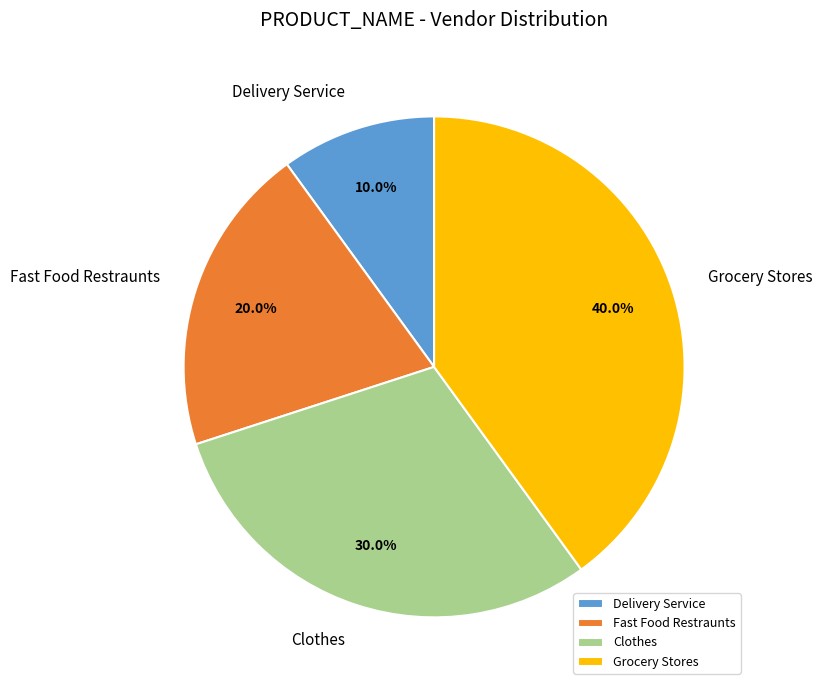

Between Clothes and Grocery Stores, which is larger?

Grocery Stores